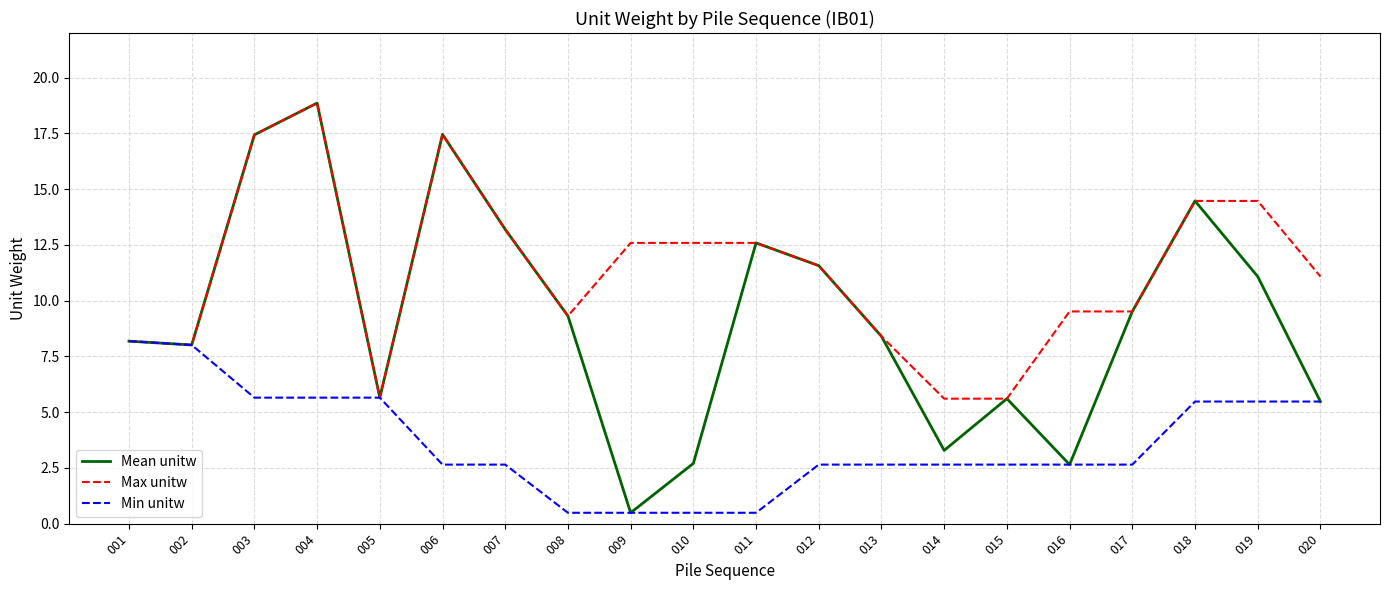

How many values in the Min unitw series are below 2?

4